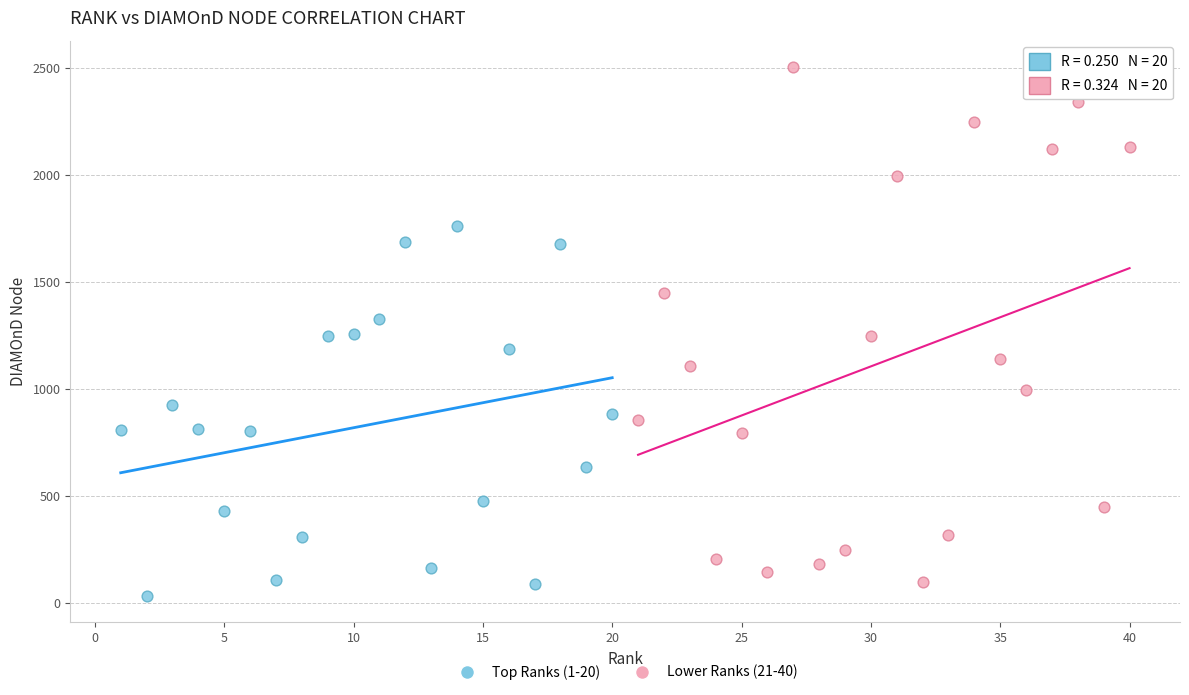

Which series contains the highest Y value?

Lower Ranks (21-40)